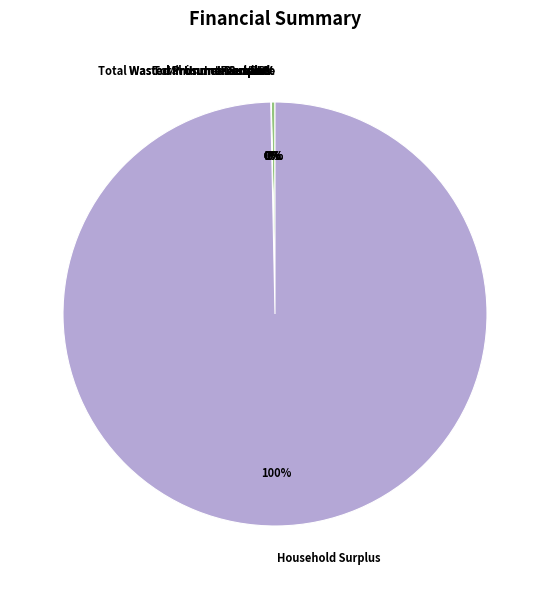

Which category has the smallest portion of the pie?

Interest Rate